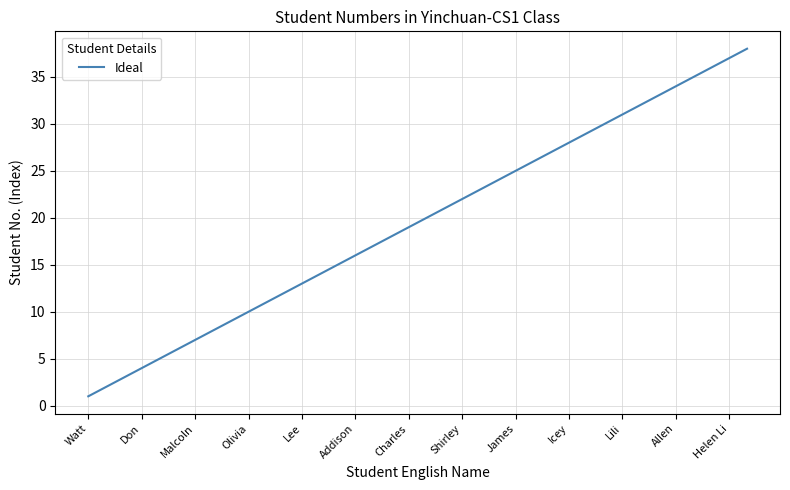

Is this an area chart (filled region under the line)?

No